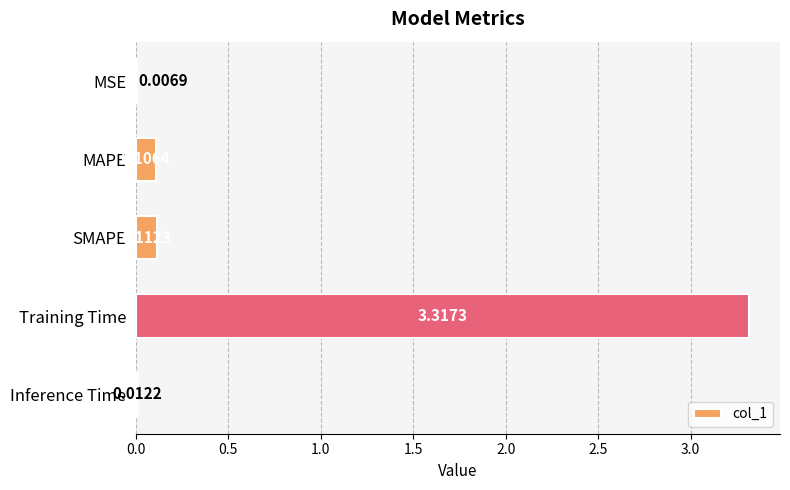

Which category has the highest value across all series?

Training Time